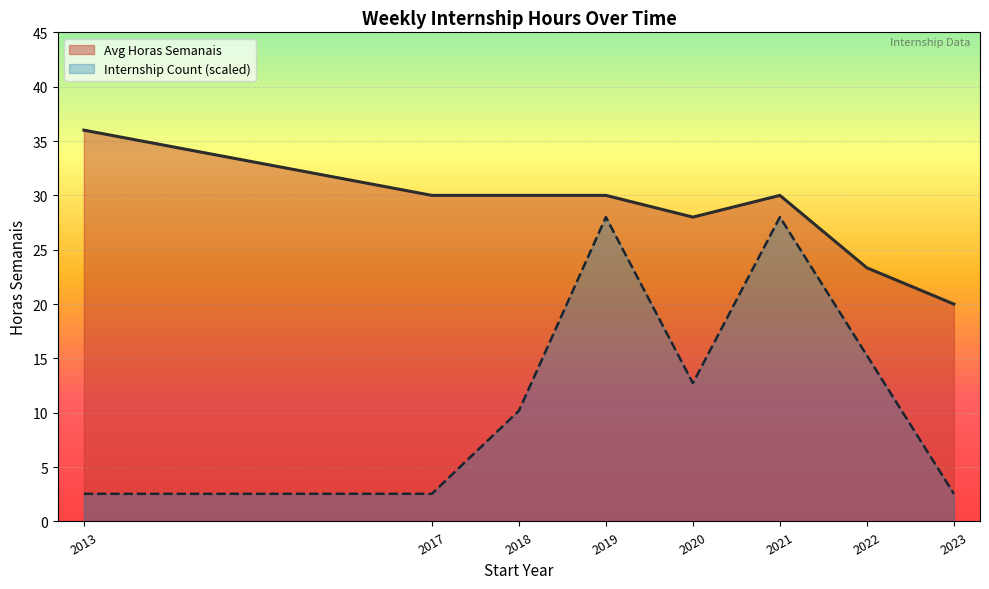

Is it true that Internship Count (scaled) equals 28.0 at 2021?

True